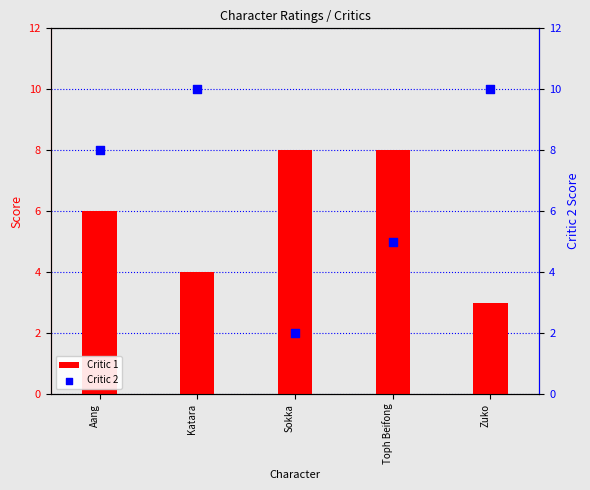

At how many categories does at least one series exceed 6?

5